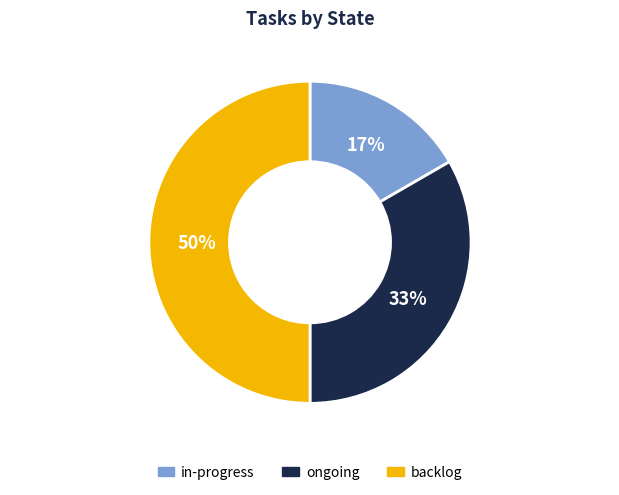

To the nearest percent, what percentage of the pie is backlog?

50%